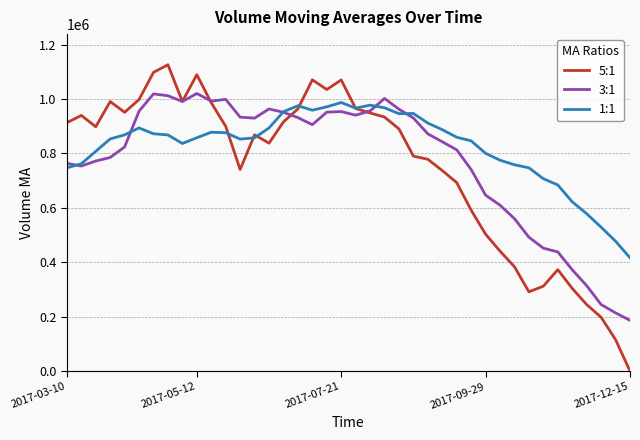

Which series has the widest spread of values?

5:1